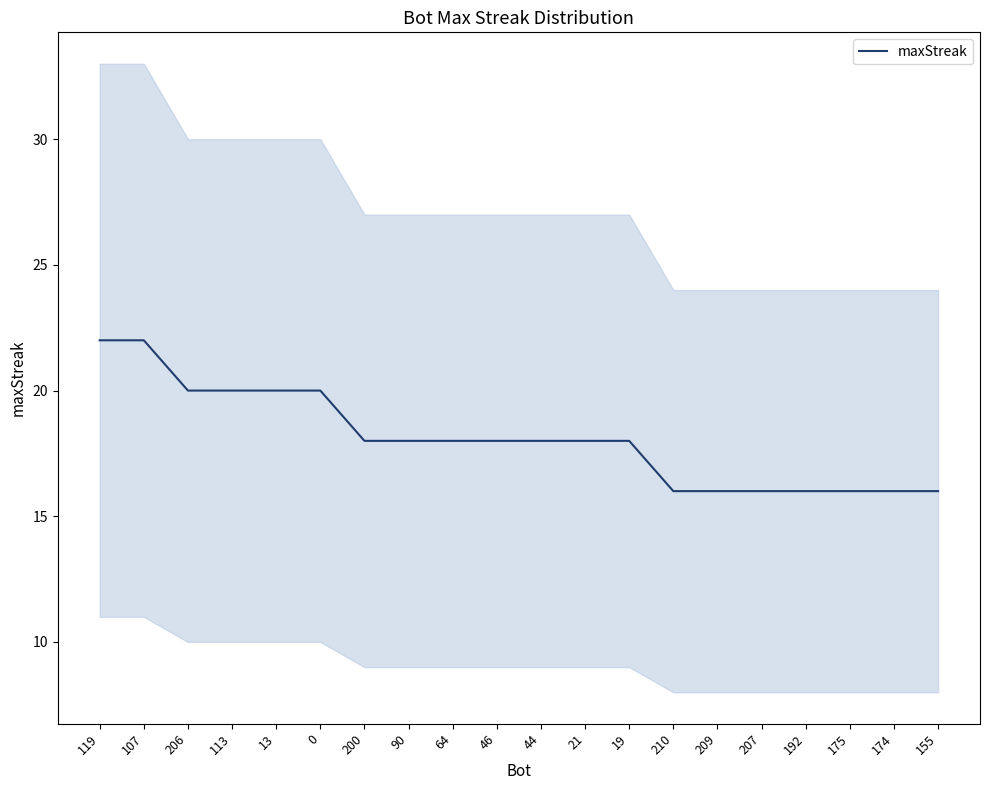

Reading right to left, extract all data points from this chart.

16	16	16	16	16	16	16	18	18	18	18	18	18	18	20	20	20	20	22	22